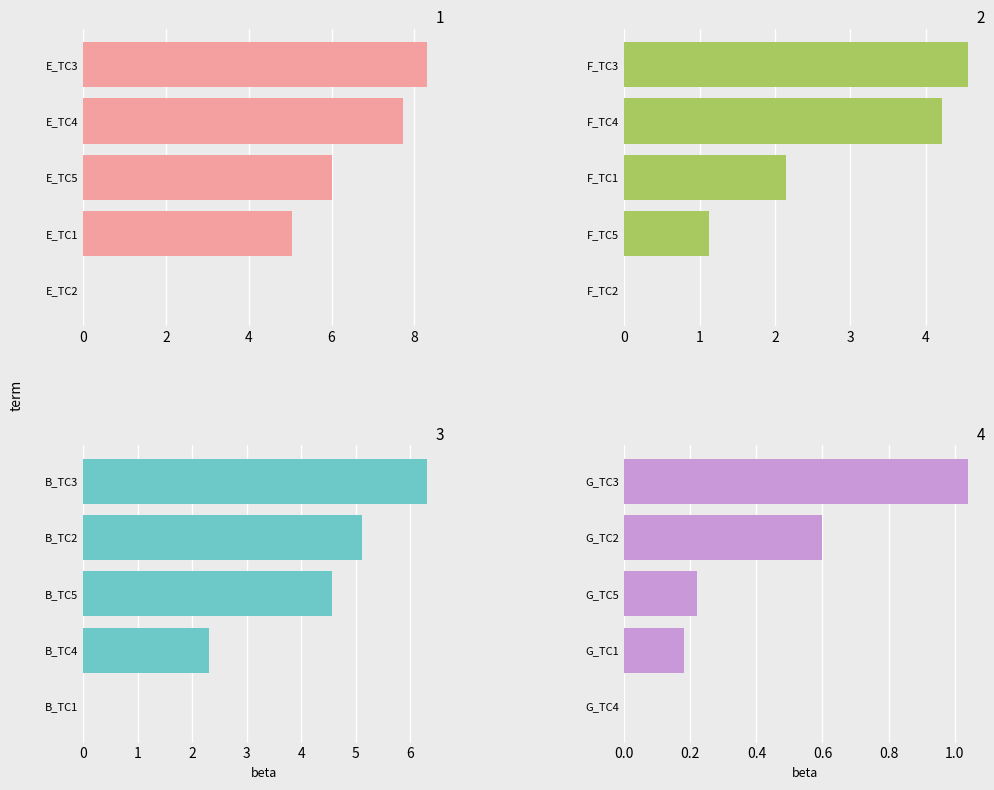

Reading left to right, list all the values displayed in this chart.

Aula E: 0.0	5.0	6.0	7.7	8.3
Aula F: 0.0	1.1	2.1	4.2	4.6
Aula B: 0.0	2.3	4.6	5.1	6.3
Aula G: 0.0	0.2	0.2	0.6	1.0